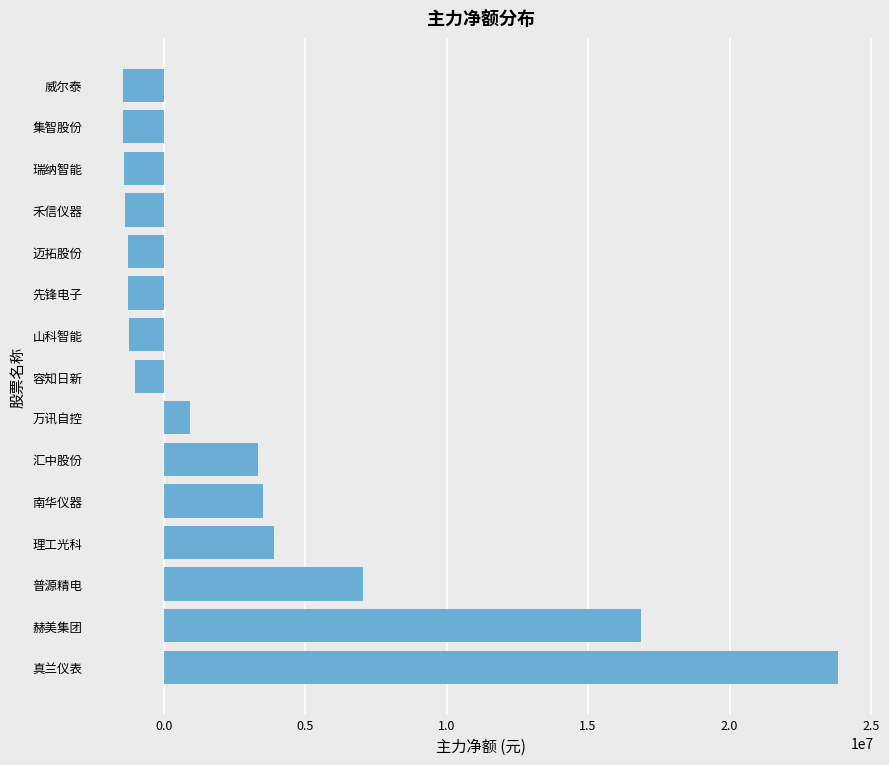

Where is the data nearest to the value 11206718?

普源精电